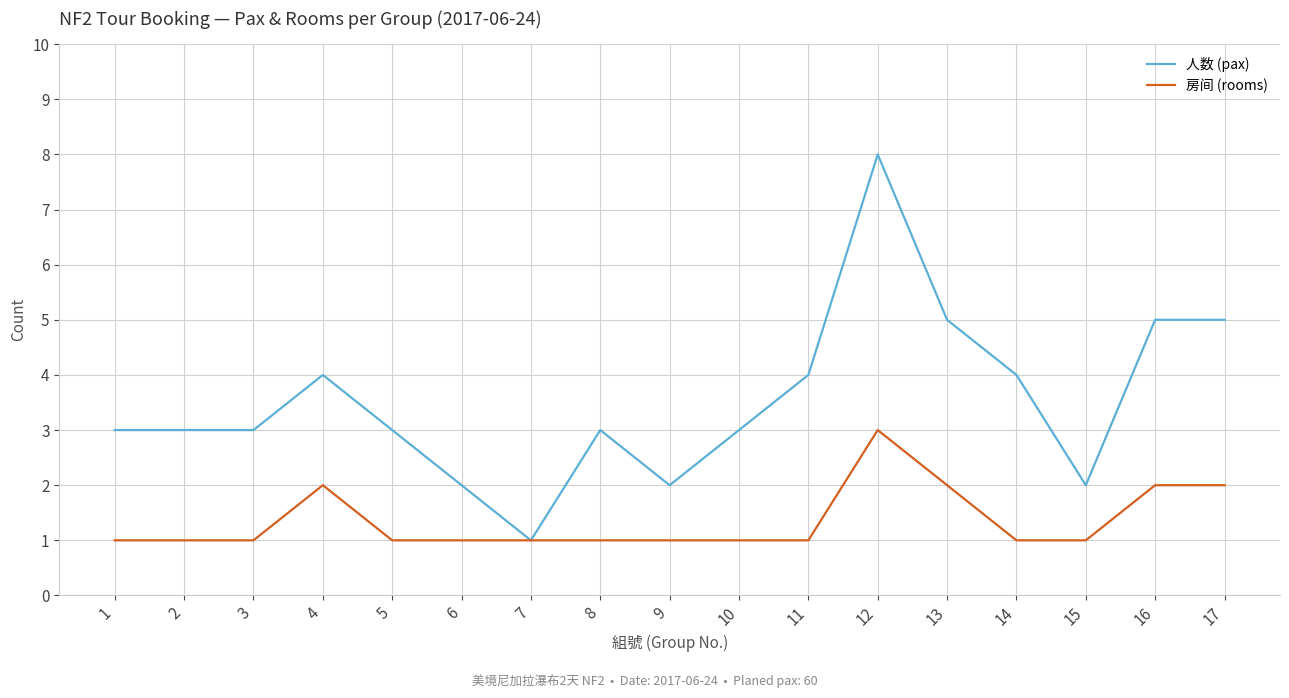

What is the spread (max minus min) of values at 9?

1